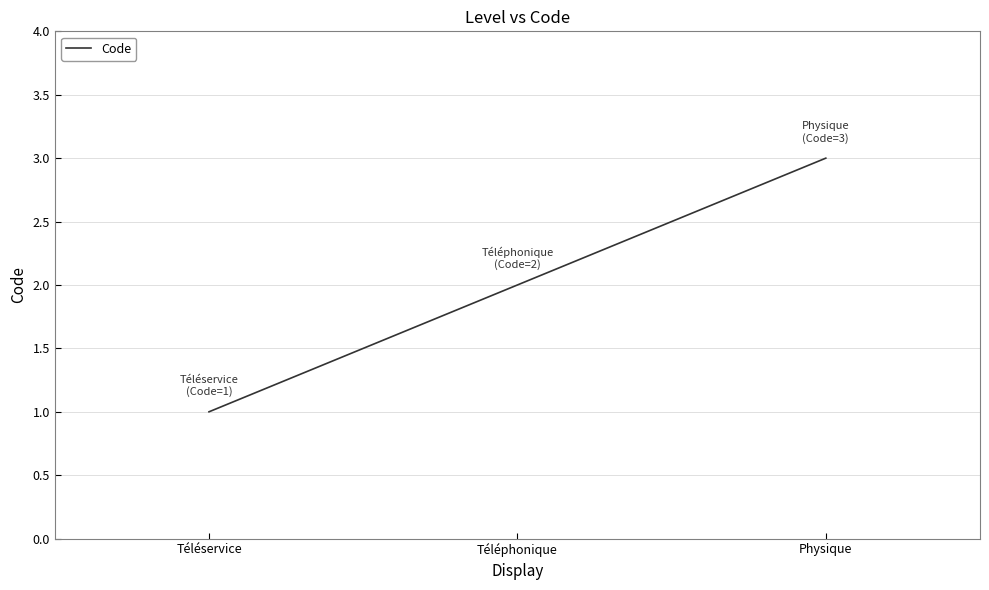

Rank the categories by value from lowest to highest.

Téléservice, Téléphonique, Physique